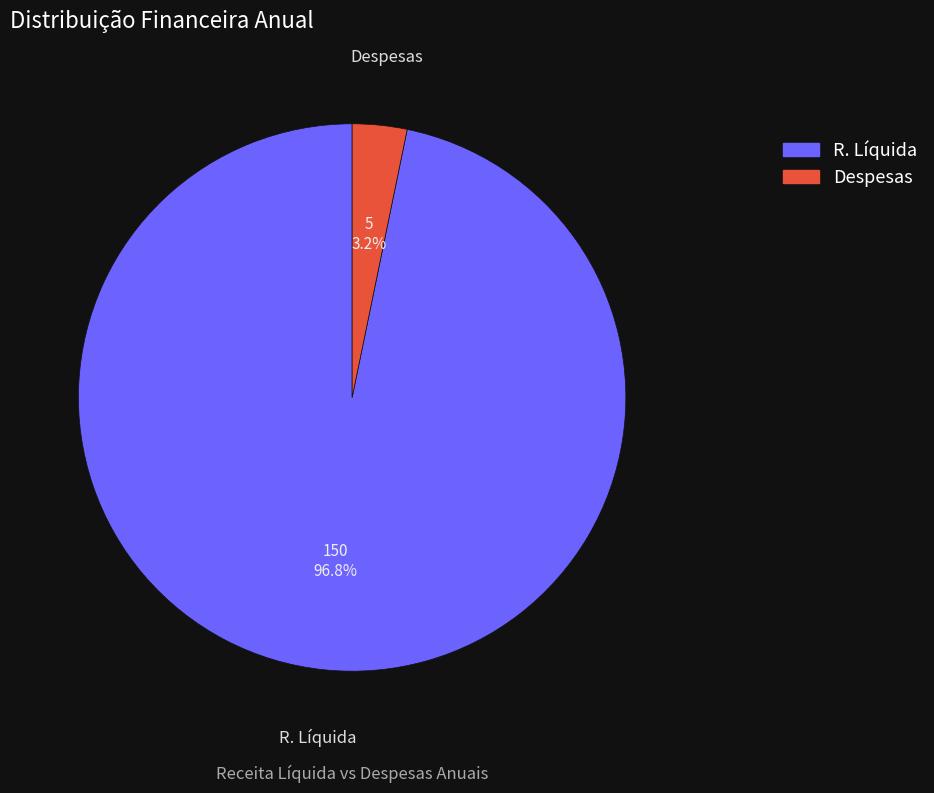

Does Despesas account for over 50% of the chart?

No